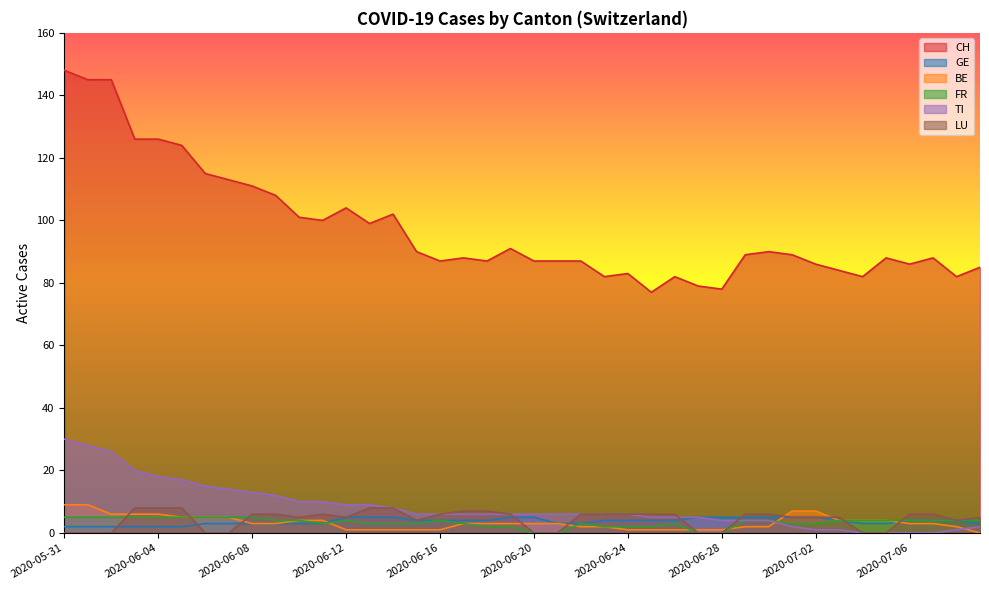

List the labels in order of CH value, smallest first.

2020-06-25, 2020-06-28, 2020-06-27, 2020-06-23, 2020-06-26, 2020-07-04, 2020-07-08, 2020-06-24, 2020-07-03, 2020-07-09, 2020-07-02, 2020-07-06, 2020-06-16, 2020-06-18, 2020-06-20, 2020-06-21, 2020-06-22, 2020-06-17, 2020-07-05, 2020-07-07, 2020-06-29, 2020-07-01, 2020-06-15, 2020-06-30, 2020-06-19, 2020-06-13, 2020-06-11, 2020-06-10, 2020-06-14, 2020-06-12, 2020-06-09, 2020-06-08, 2020-06-07, 2020-06-06, 2020-06-05, 2020-06-03, 2020-06-04, 2020-06-01, 2020-06-02, 2020-05-31